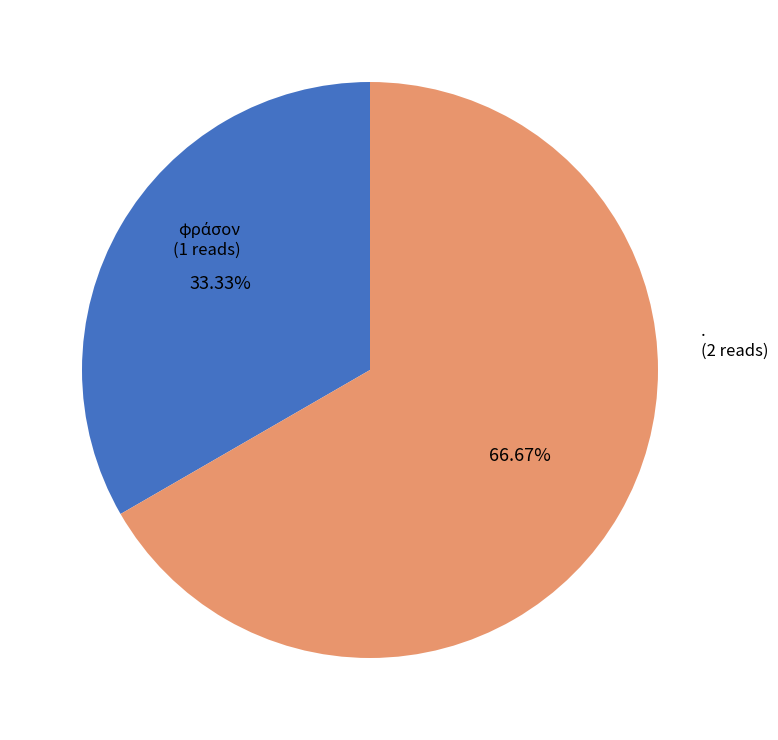

To the nearest percent, what is the average slice percentage?

50%